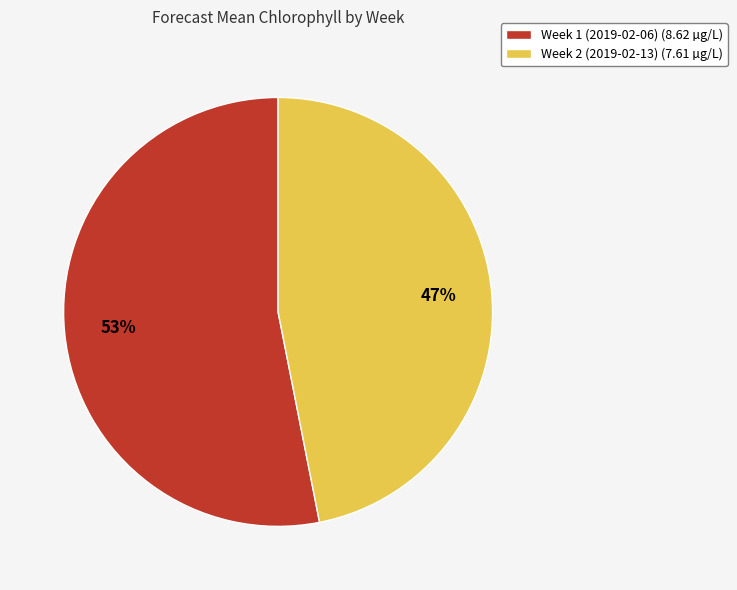

To the nearest percent, what is the difference between the largest and smallest slice percentages?

6%